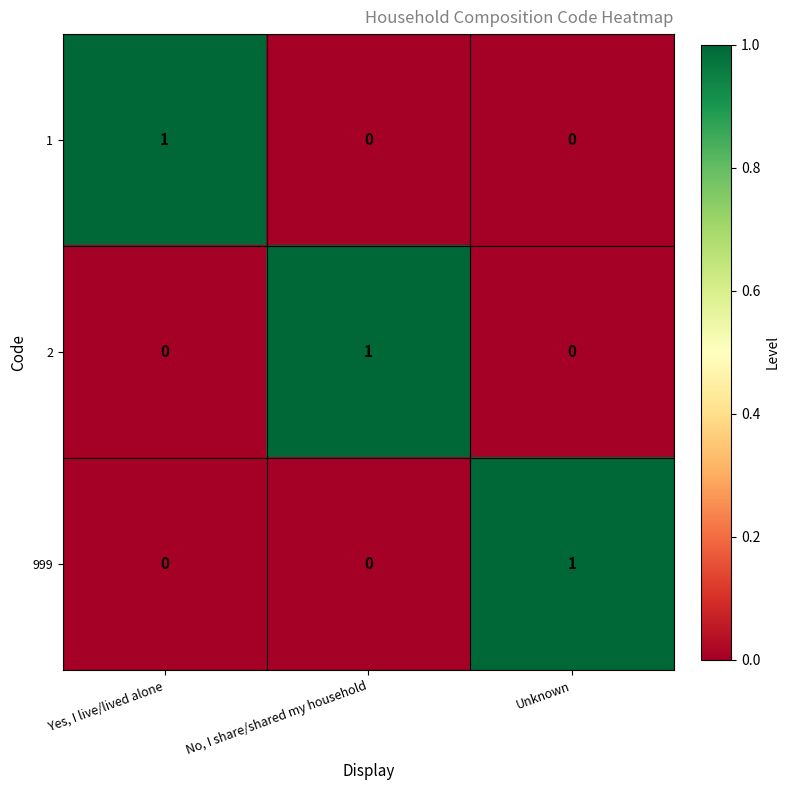

At how many categories does at least one series exceed 0?

3